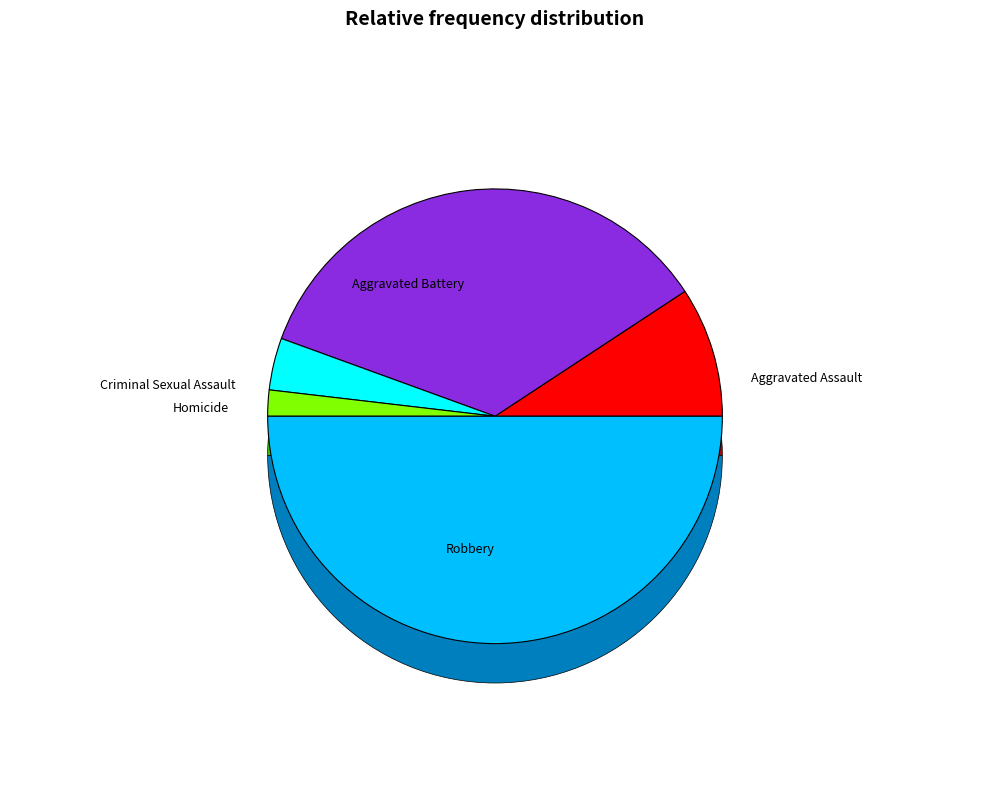

To the nearest percent, what is the difference between the largest and smallest slice percentages?

48%